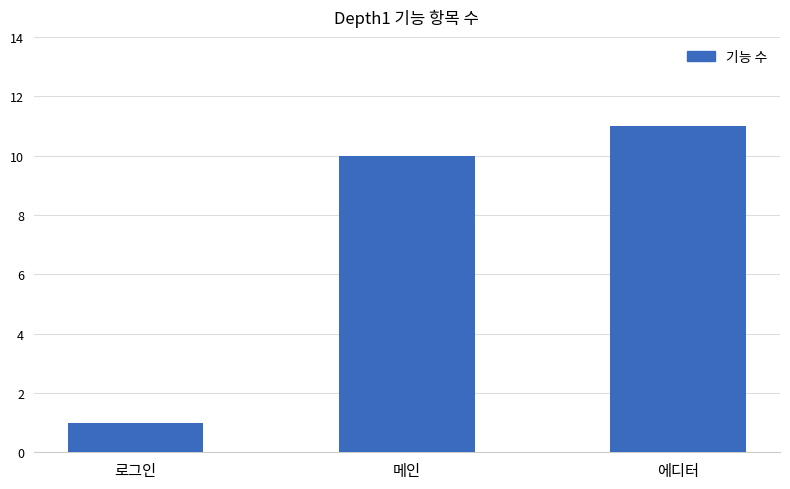

Rank the categories by value from lowest to highest.

로그인, 메인, 에디터